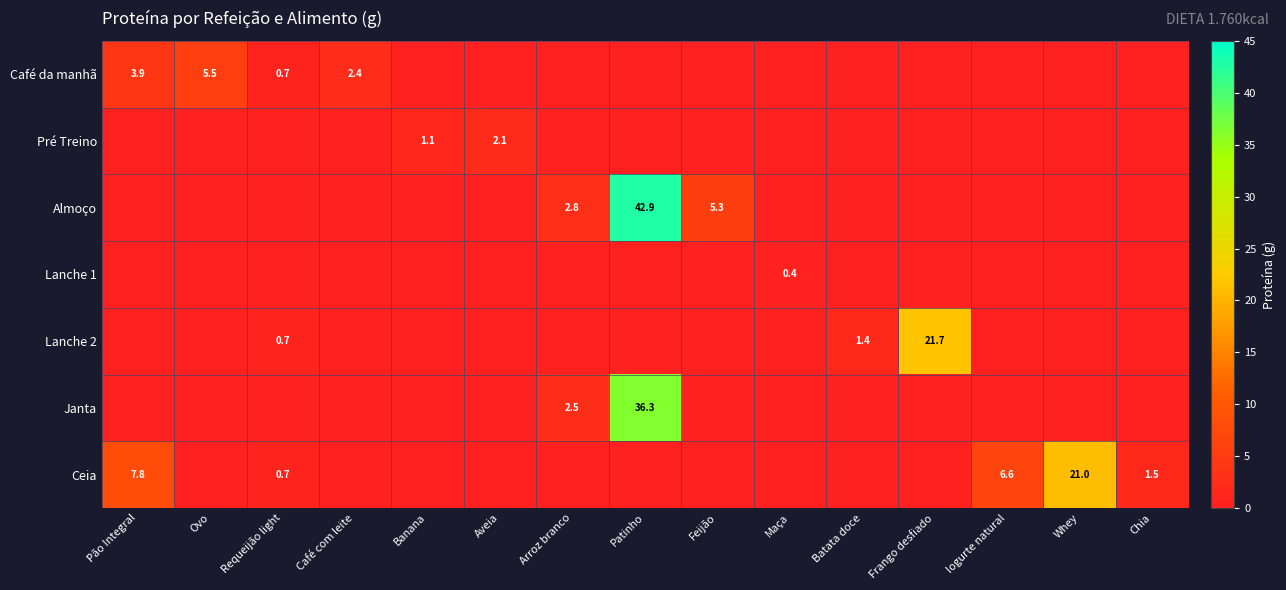

Which category has the highest value across all series?

Patinho